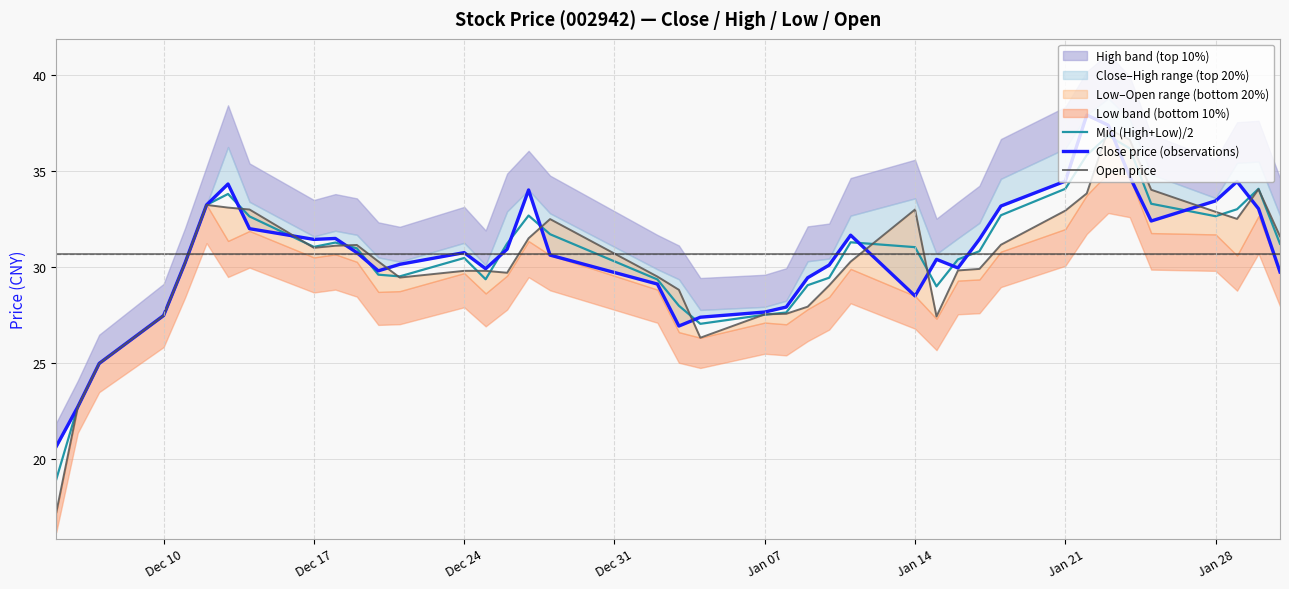

What is the highest value of the Open price series?

37.2